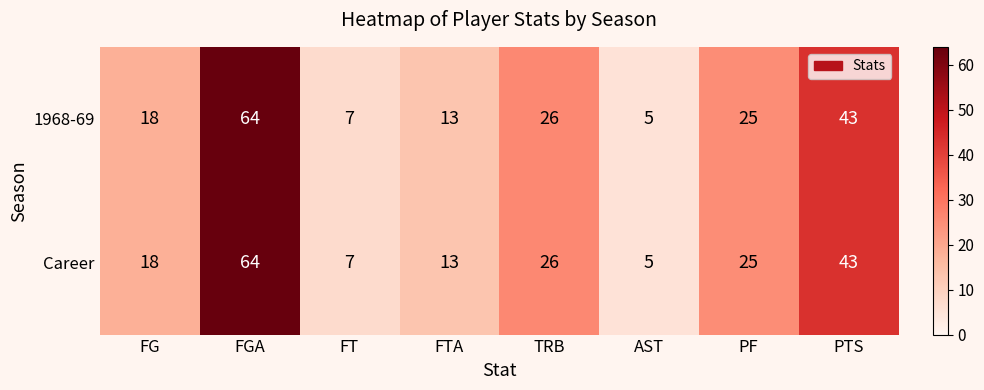

Reading left to right, extract all data points from this chart.

1968-69: 18	64	7	13	26	5	25	43
Career: 18	64	7	13	26	5	25	43